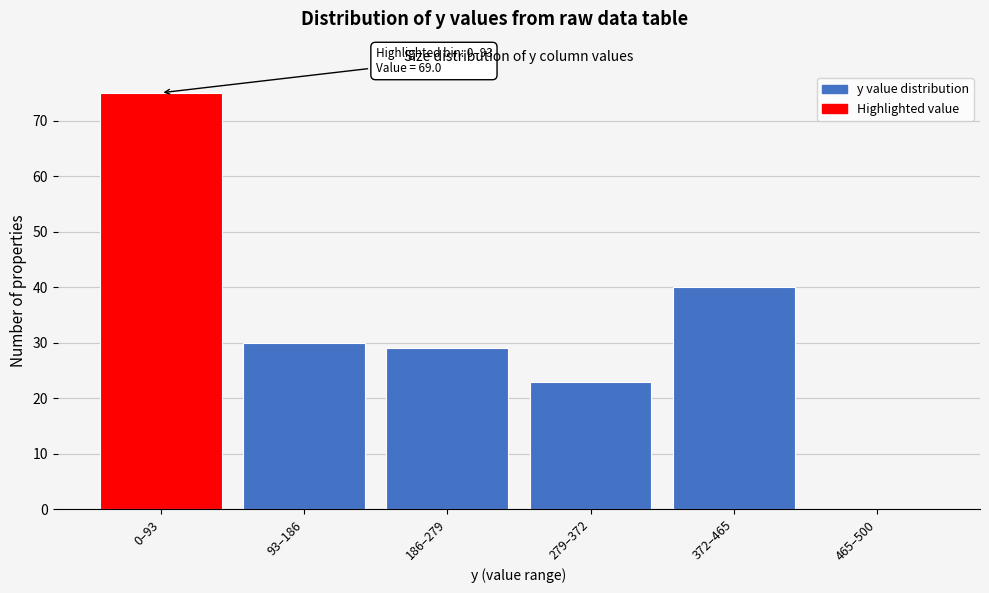

Reading left to right, what are all the values shown in this chart?

0–93=75	93–186=30	186–279=29	279–372=23	372–465=40	465–500=0